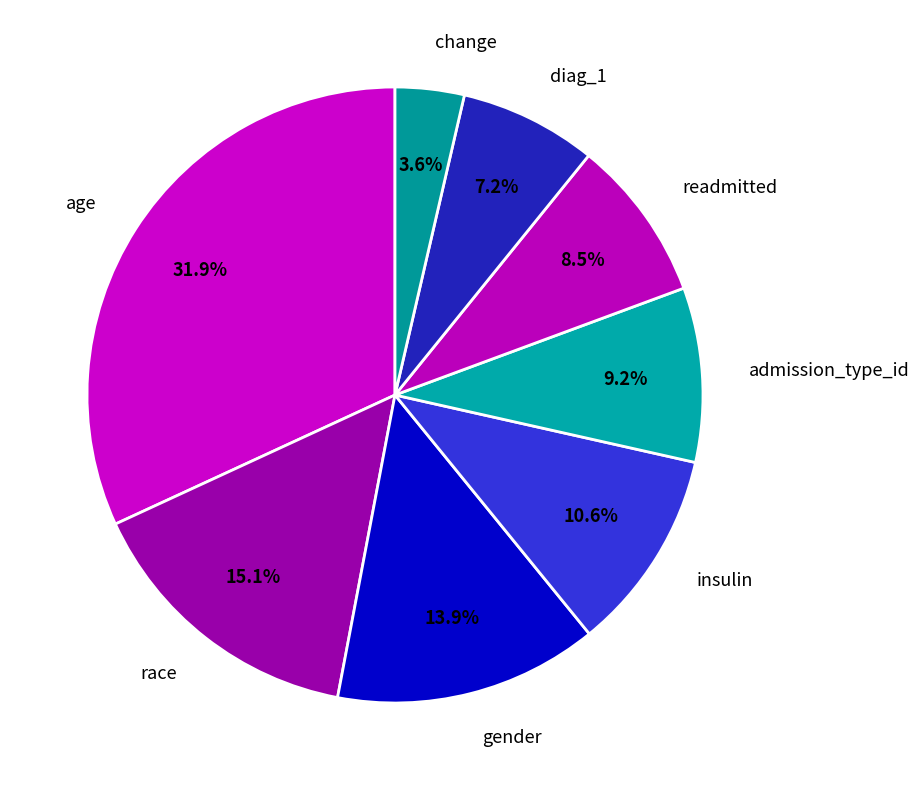

Count the number of slices in the pie.

8